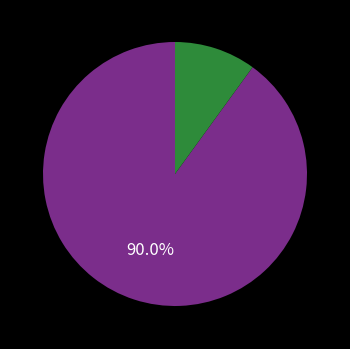

Is there a majority slice in this chart?

Yes